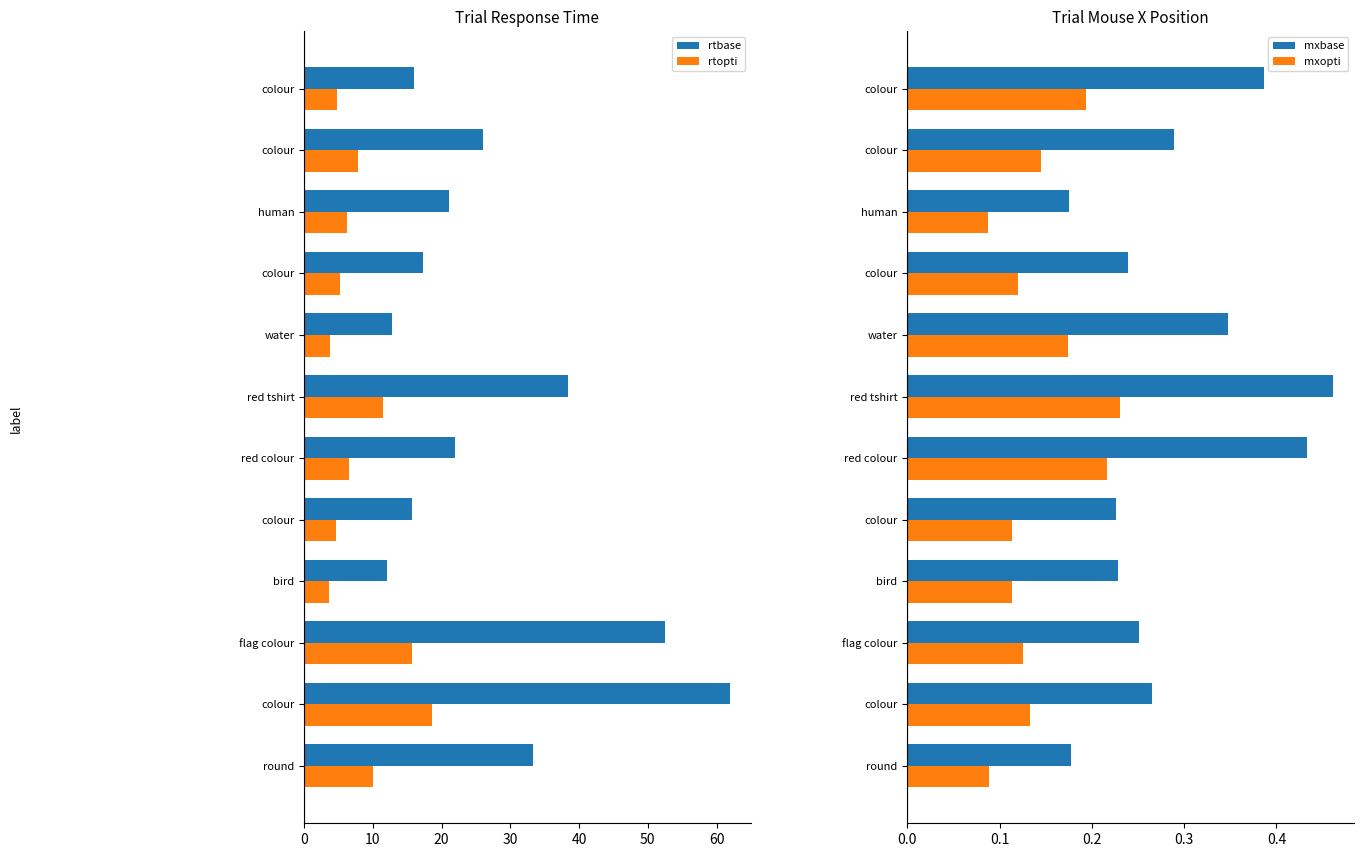

What is the spread (max minus min) of values at human?

21.0